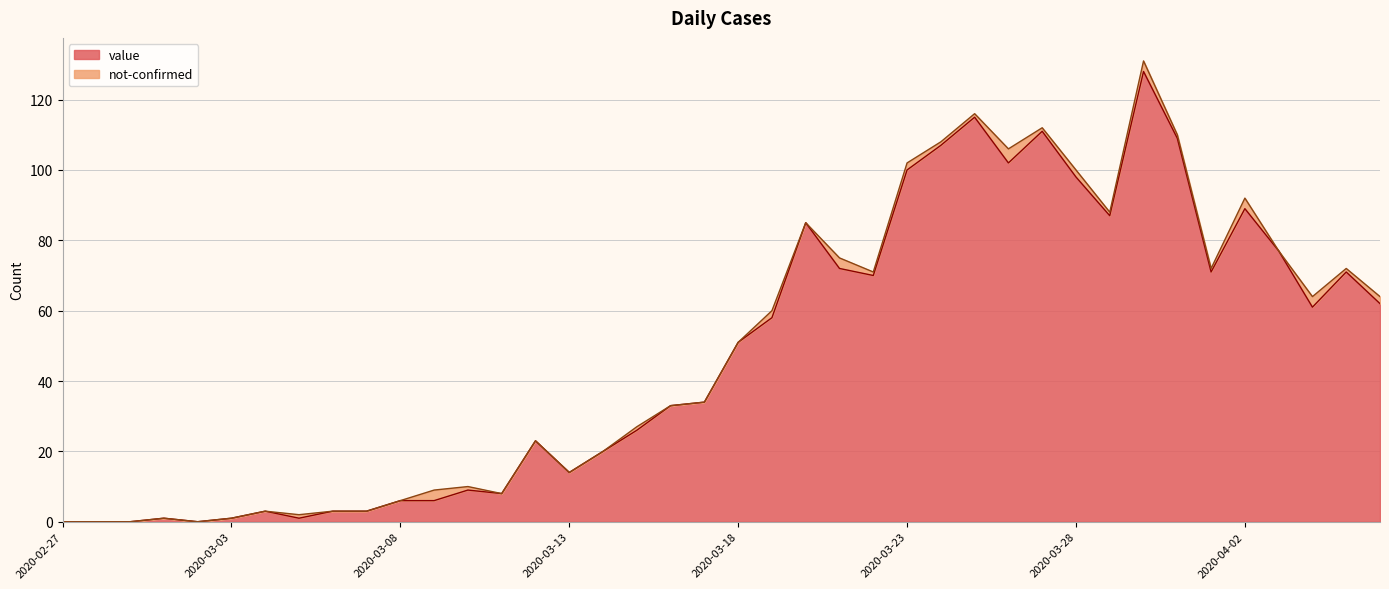

How many data points are above 51?

19